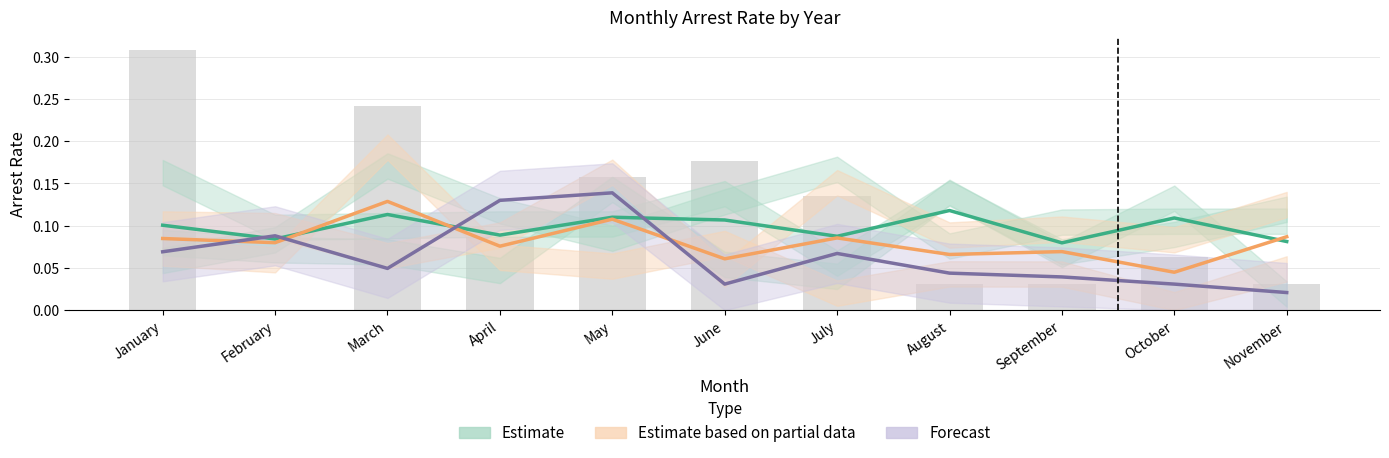

What is the total value across all series at June?

0.4